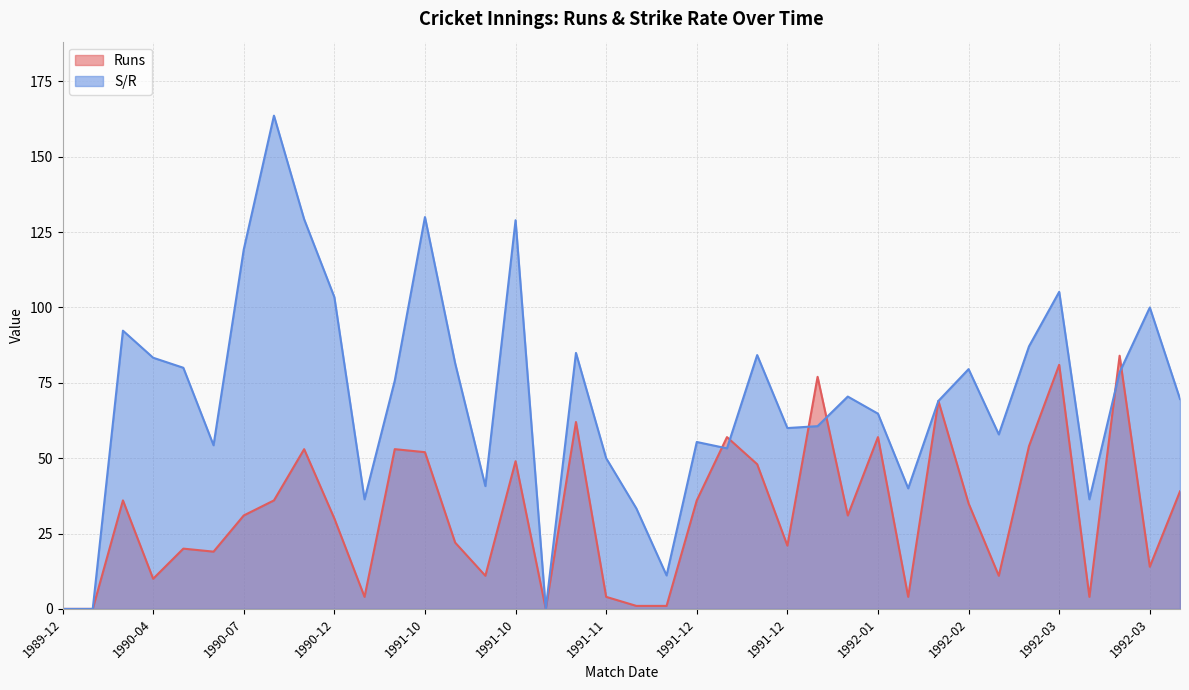

What is the difference between the second highest and second lowest values in the S/R series?

130.0